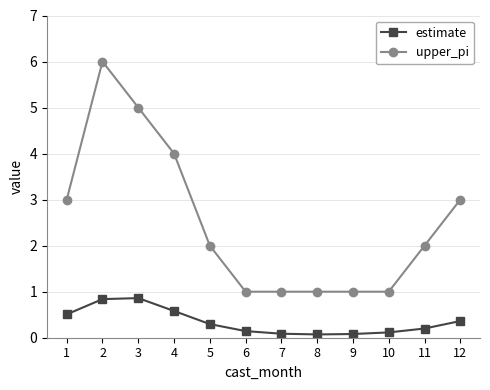

What are all the series names shown in the legend?

estimate, upper_pi